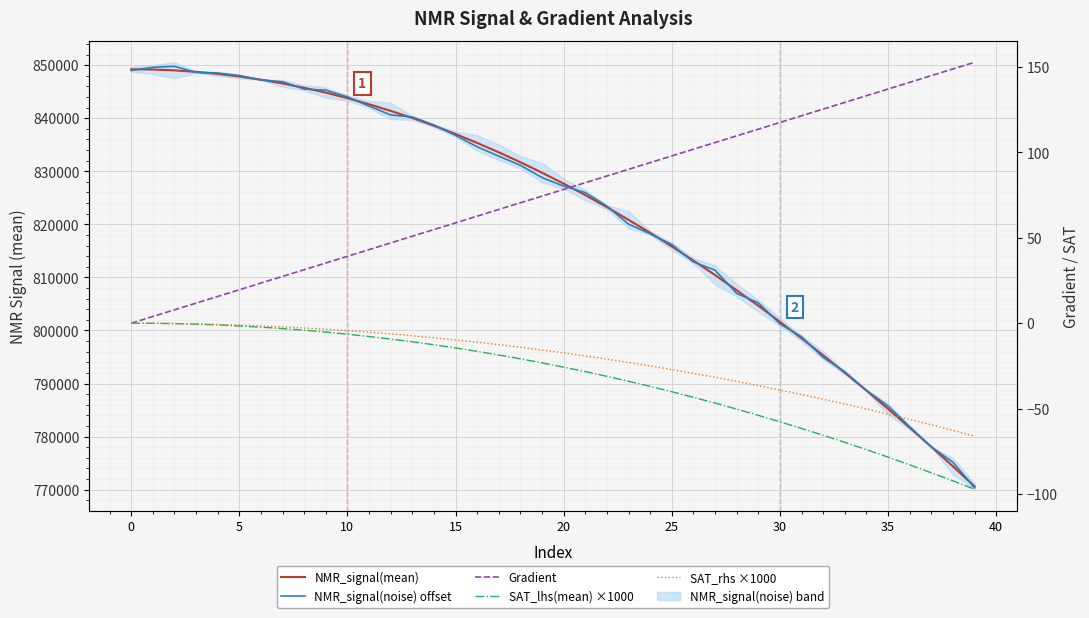

Reading left to right, list all the values displayed in this chart.

NMR_signal(mean): 849213.6	849171.9	849014.8	848724.4	848347.4	847856.2	847252.0	846550.5	845722.6	844812.6	843776.2	842626.0	841372.3	840040.6	838583.3	837014.8	835340.8	833573.2	831706.2	829727.8	827664.6	825511.6	823235.3	820846.6	818393.9	815843.5	813175.8	810450.2	807579.0	804669.7	801629.4	798532.1	795321.3	792049.2	788679.4	785238.5	781699.4	778083.2	774408.4	770620.1
NMR_signal(noise) offset: 848983.5	849589.8	849775.9	848629.7	848518.3	848031.9	847221.0	846866.7	845478.1	845288.5	844021.7	842291.0	840607.7	840234.5	838714.8	836756.7	834608.7	832844.7	831128.1	828809.1	827194.3	825989.9	823435.2	820040.3	818214.4	816194.6	812915.2	811355.4	806984.0	805214.1	801251.7	798807.4	794929.2	792214.1	788734.0	785773.8	781882.1	778064.0	775175.8	770355.5
Gradient: 0.0	3.9	7.8	11.7	15.7	19.6	23.5	27.4	31.3	35.2	39.1	43.1	47.0	50.9	54.8	58.7	62.6	66.5	70.5	74.4	78.3	82.2	86.1	90.0	93.9	97.8	101.8	105.7	109.6	113.5	117.4	121.3	125.2	129.2	133.1	137.0	140.9	144.8	148.7	152.6
SAT_lhs(mean) ×1000: 0.0	-0.0	-0.2	-0.6	-1.0	-1.6	-2.3	-3.1	-4.1	-5.2	-6.4	-7.8	-9.3	-10.9	-12.6	-14.5	-16.5	-18.6	-20.8	-23.2	-25.7	-28.3	-31.1	-34.0	-37.0	-40.1	-43.4	-46.7	-50.3	-53.9	-57.7	-61.5	-65.6	-69.7	-74.0	-78.3	-82.8	-87.5	-92.2	-97.1
SAT_rhs ×1000: 0.0	-0.0	-0.2	-0.4	-0.7	-1.1	-1.6	-2.1	-2.8	-3.5	-4.3	-5.3	-6.3	-7.3	-8.5	-9.8	-11.1	-12.5	-14.1	-15.7	-17.4	-19.1	-21.0	-23.0	-25.0	-27.1	-29.3	-31.6	-34.0	-36.5	-39.1	-41.7	-44.5	-47.3	-50.2	-53.2	-56.3	-59.4	-62.7	-66.0